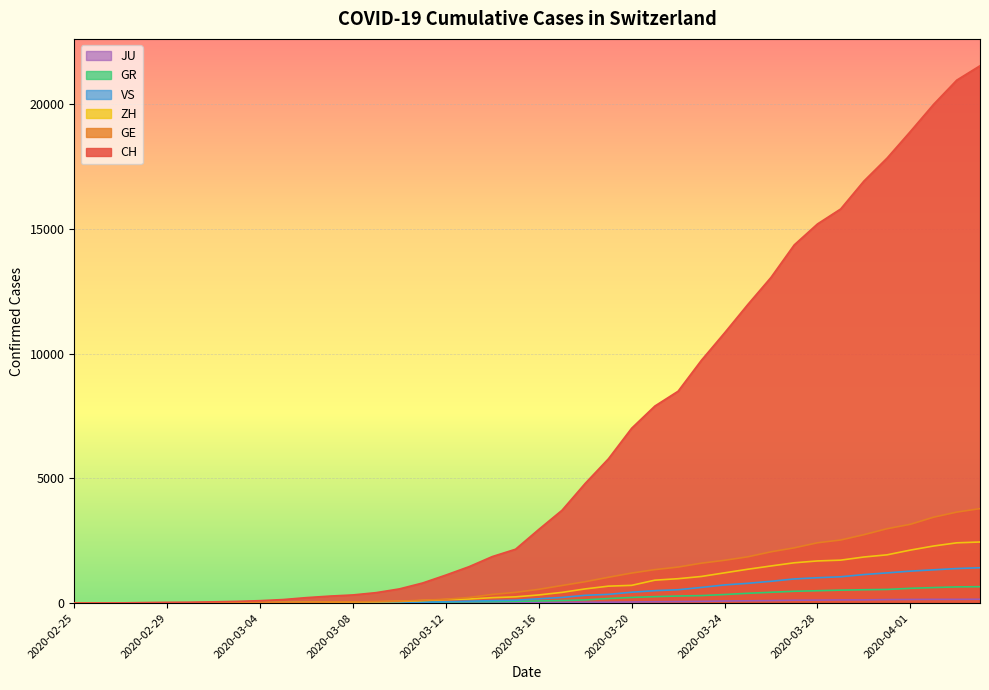

What is the maximum value for ZH?

2450